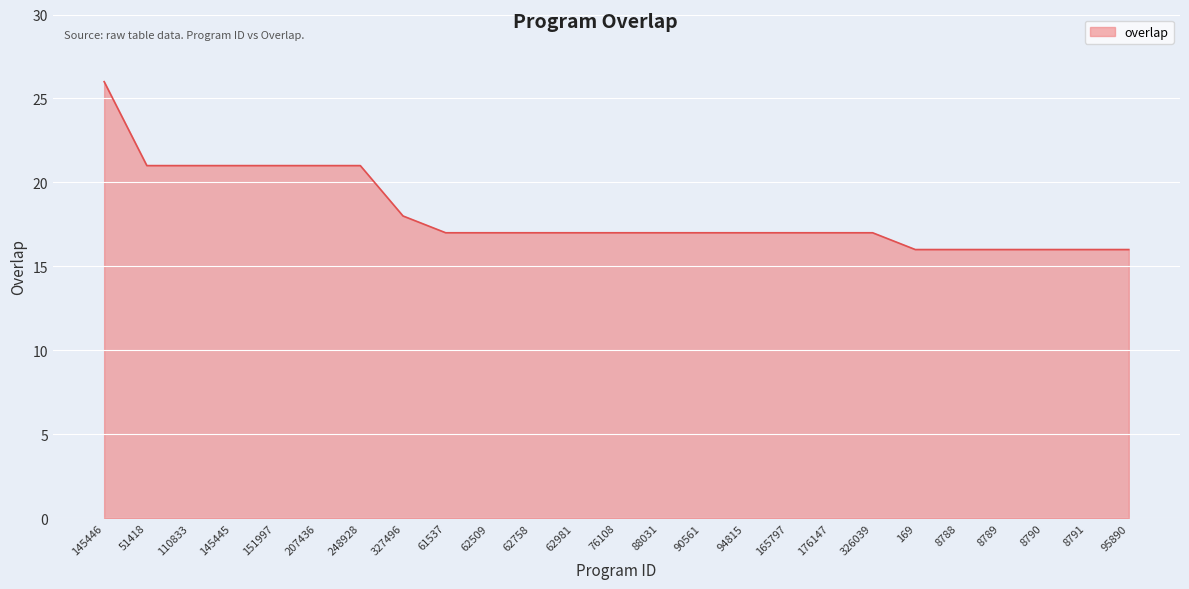

Reading left to right, what are all the values shown in this chart?

145446=26	51418=21	110833=21	145445=21	151997=21	207436=21	248928=21	327496=18	61537=17	62509=17	62758=17	62981=17	76108=17	88031=17	90561=17	94815=17	165797=17	176147=17	326039=17	169=16	8788=16	8789=16	8790=16	8791=16	95890=16